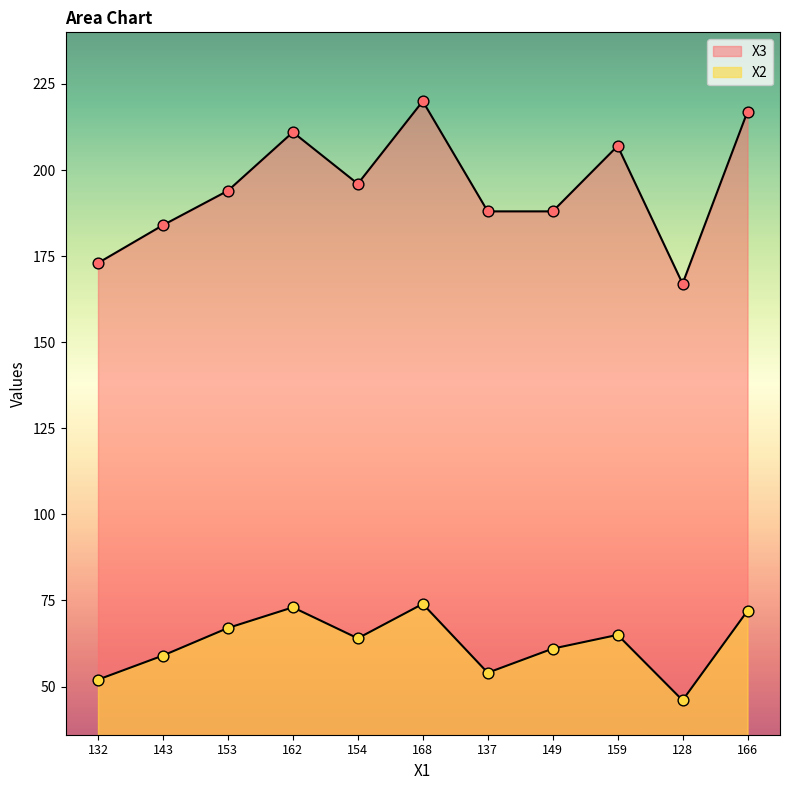

Which series has the largest total across all categories?

X3